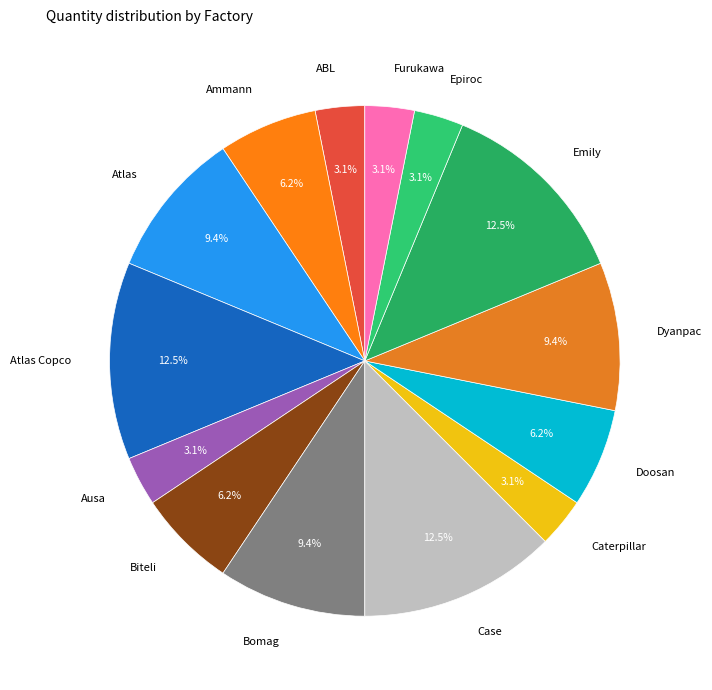

Does Ausa account for over 50% of the chart?

No